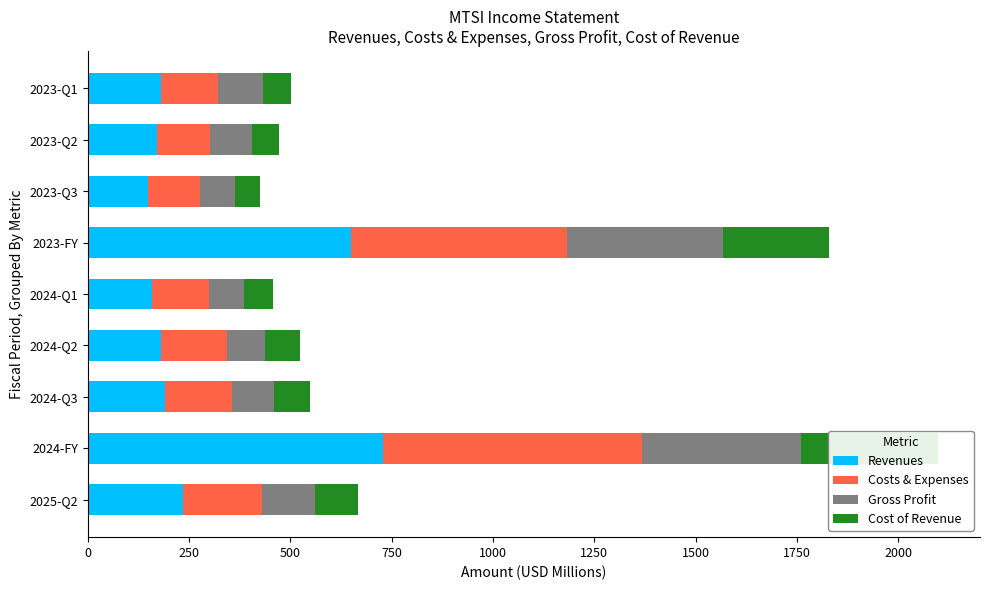

Which series has the widest spread of values?

Revenues